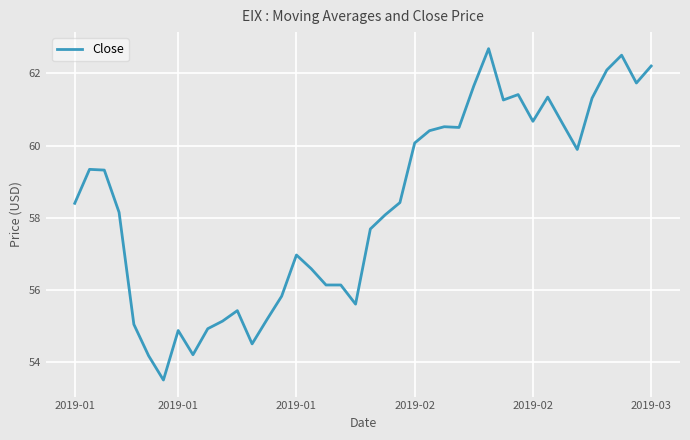

What is the difference between the maximum and minimum values?

9.2